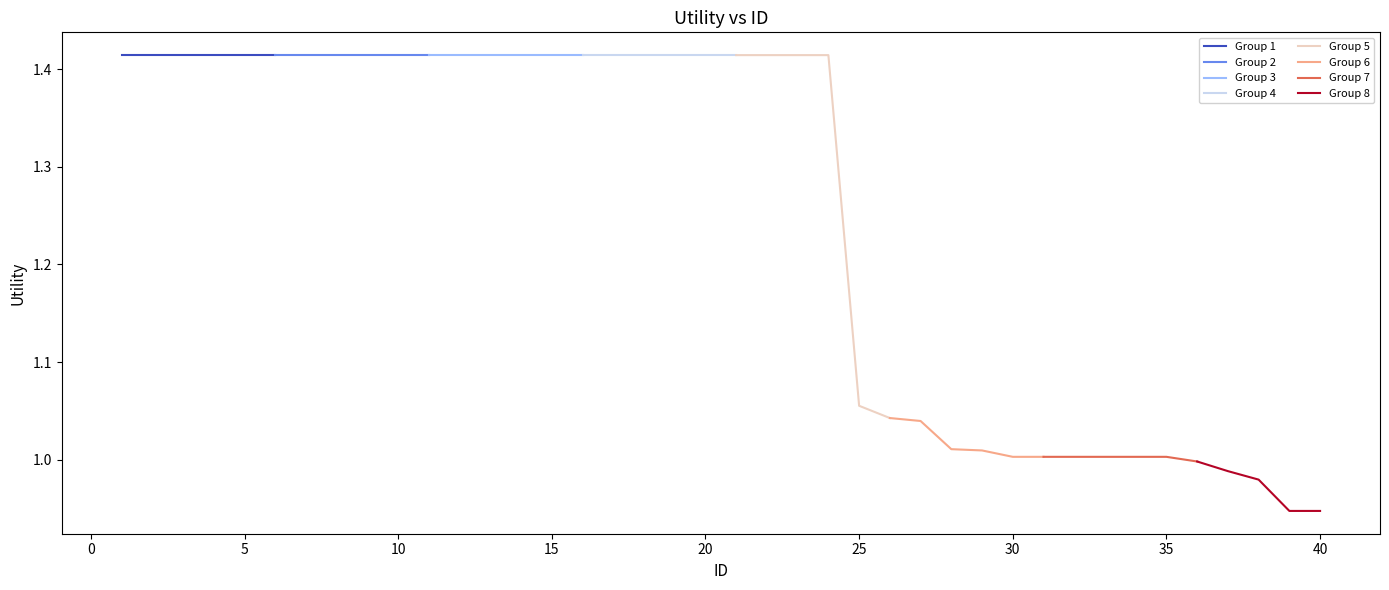

True or false: the data shows 1.4 at 7.

True